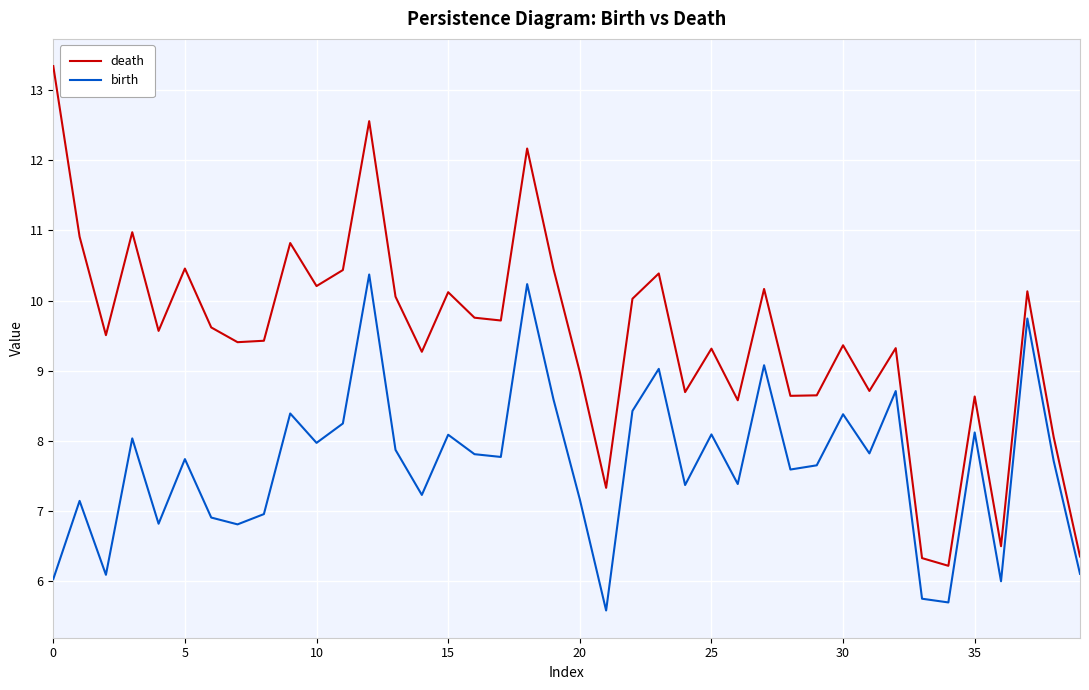

What is the maximum value for death?

13.3